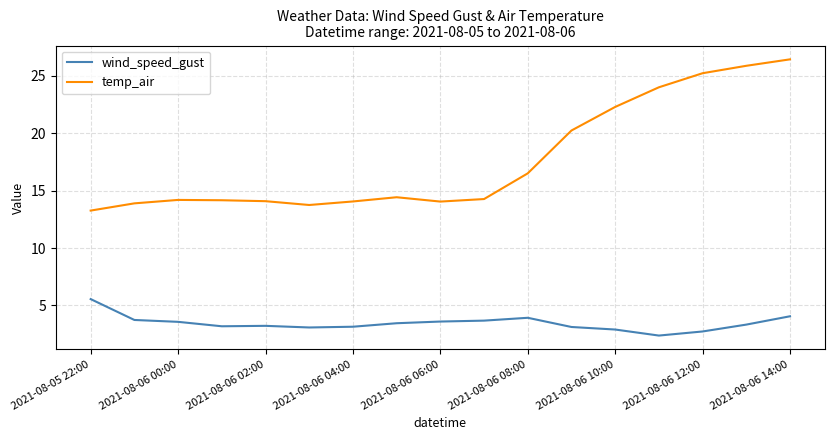

Rank the series by their maximum value, from highest to lowest.

temp_air, wind_speed_gust